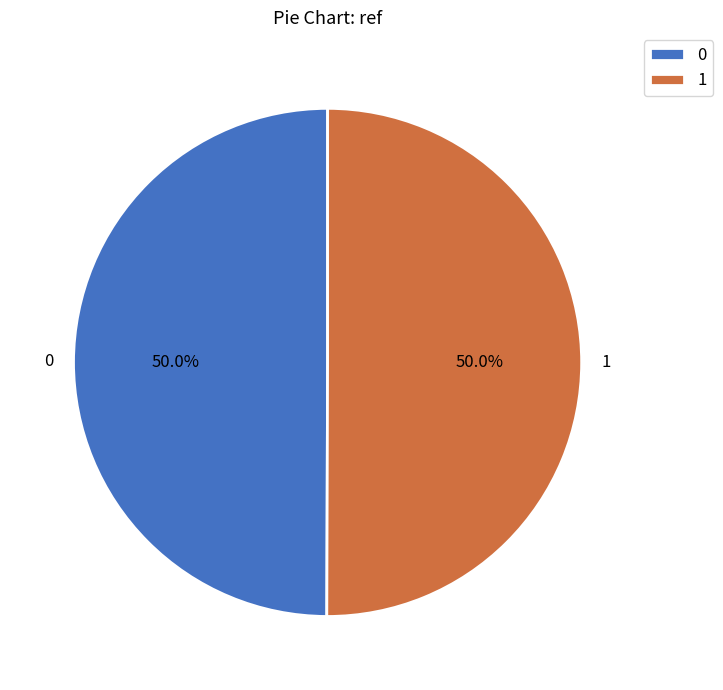

Count the number of slices in the pie.

2